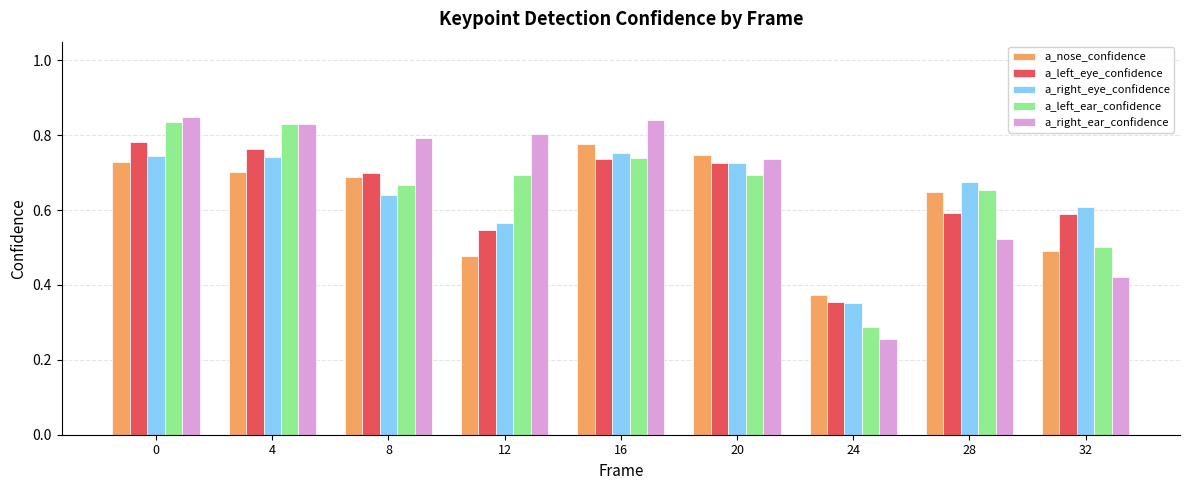

What is the sum of the a_nose_confidence values at 16 and 8?

1.5